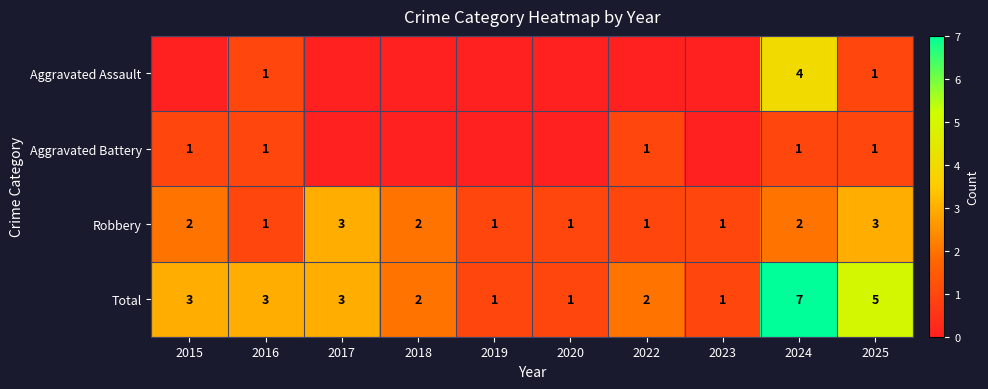

The Total series shows 5 at 2015. True or false?

False